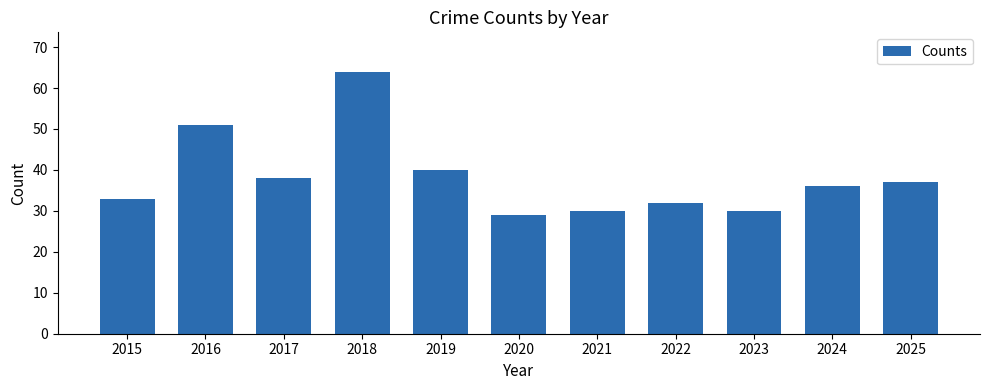

Reading left to right, list all the values displayed in this chart.

33	51	38	64	40	29	30	32	30	36	37